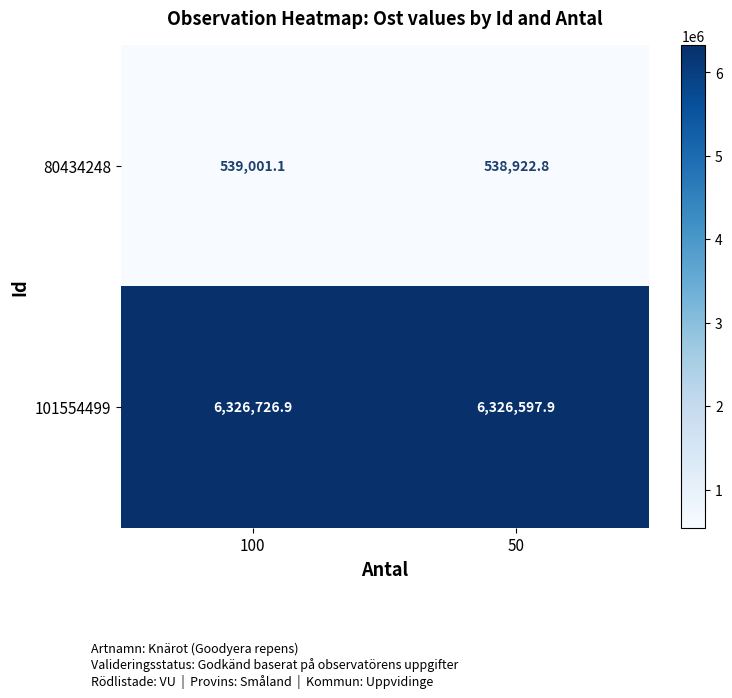

True or false: 80434248 has a value of 538922.8 at 50.

True